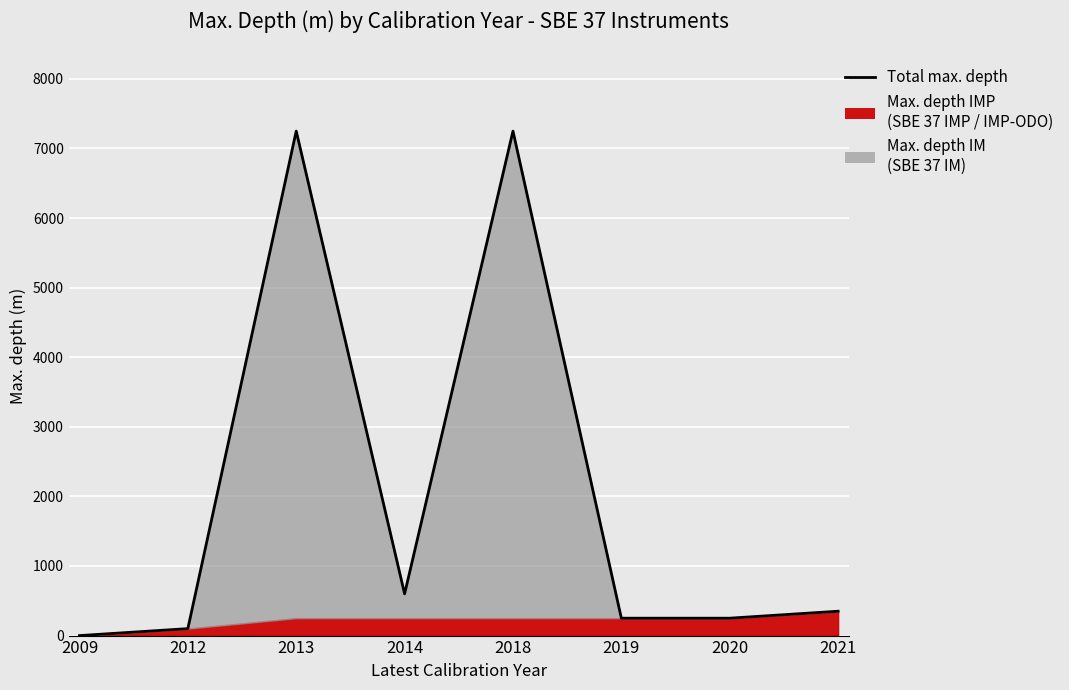

Is it true that the value at 2021 is 179?

False